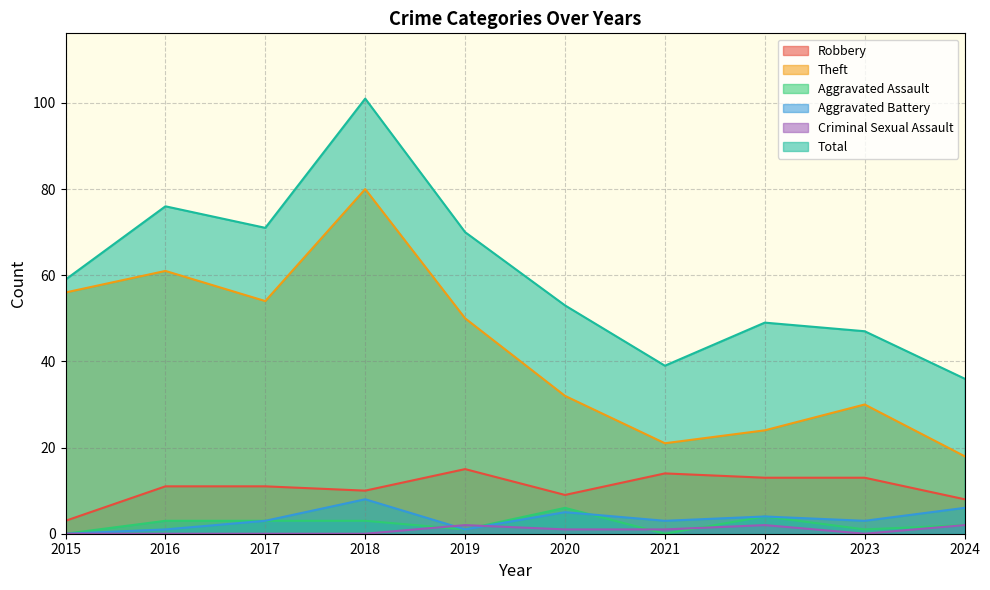

Where is the first local maximum for Criminal Sexual Assault?

2019